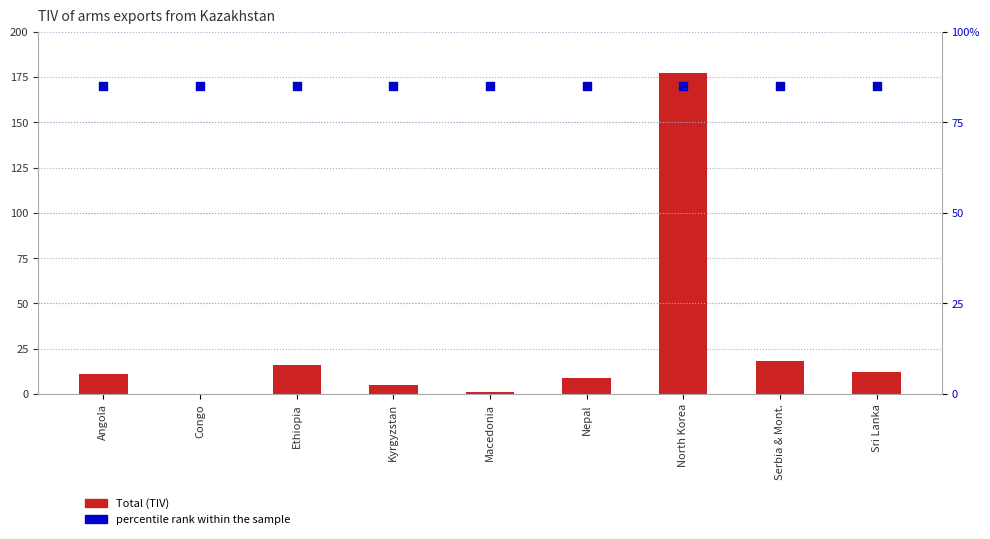

Which series has the largest total across all categories?

percentile rank within the sample